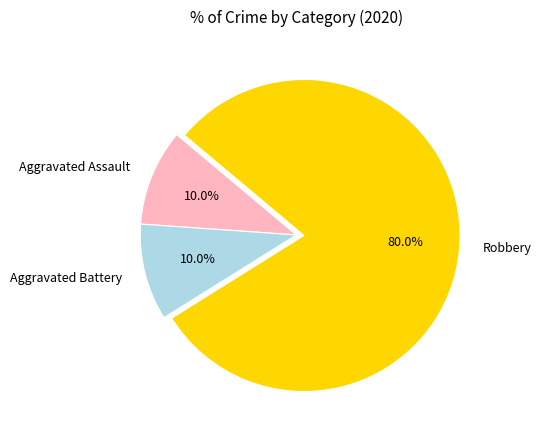

Combined, what portion of the pie is Aggravated Assault and Robbery?

90.0%